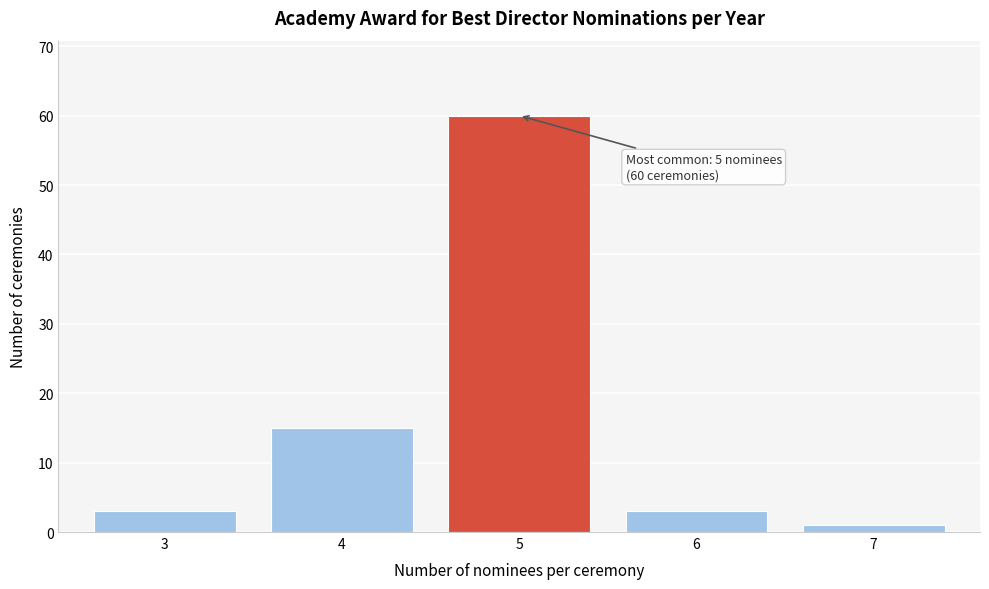

Which range on the x-axis has the tallest bar?

4.5 to 5.5